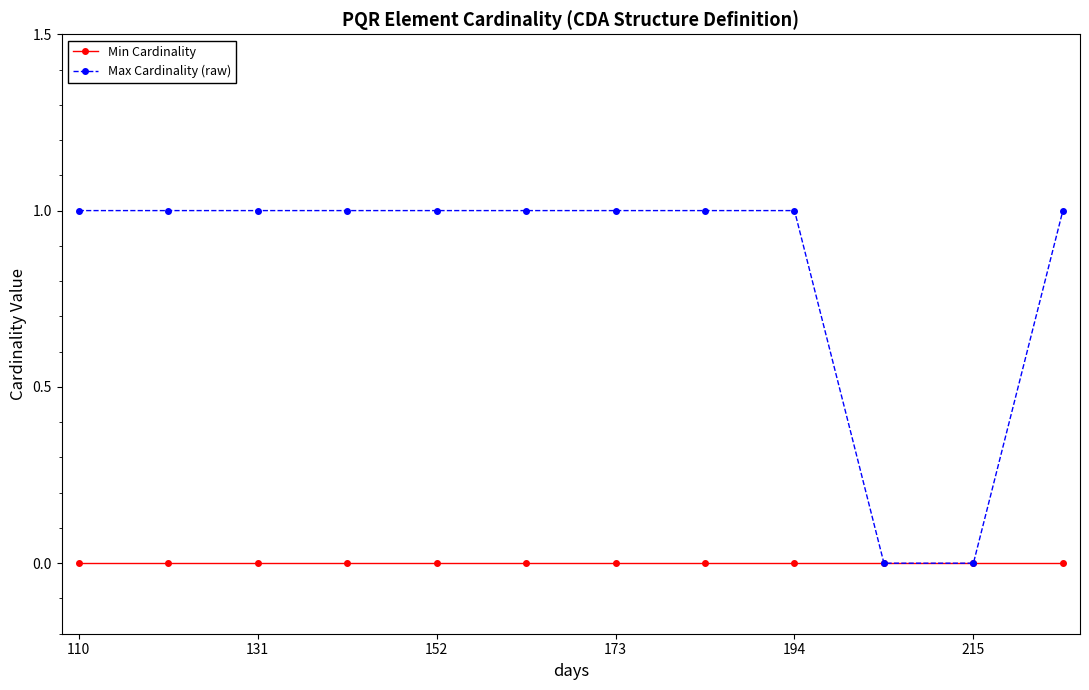

How many lines are shown in the chart?

2